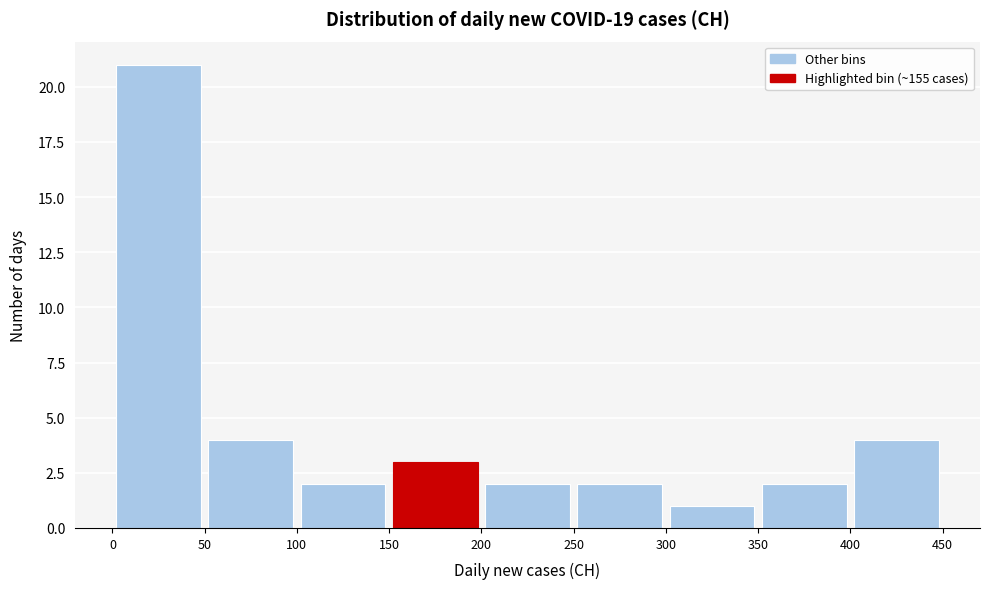

Reading left to right, list every bar in this chart as the range it spans on the x-axis followed by its height. The values are not printed on the chart, so give them approximately, as read against the axis.

0 to 50: 21
50 to 100: 4
100 to 150: 2
150 to 200: 3
200 to 250: 2
250 to 300: 2
300 to 350: 1
350 to 400: 2
400 to 450: 4